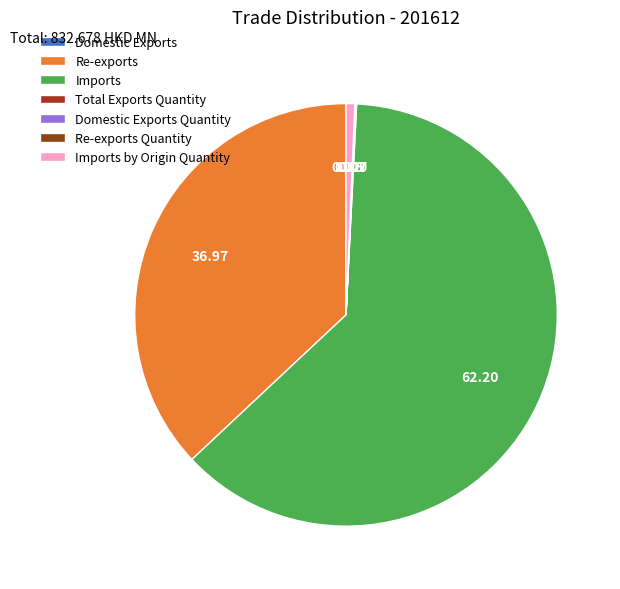

Rank the categories by value from highest to lowest.

Imports, Re-exports, Imports by Origin Quantity, Total Exports Quantity, Re-exports Quantity, Domestic Exports, Domestic Exports Quantity